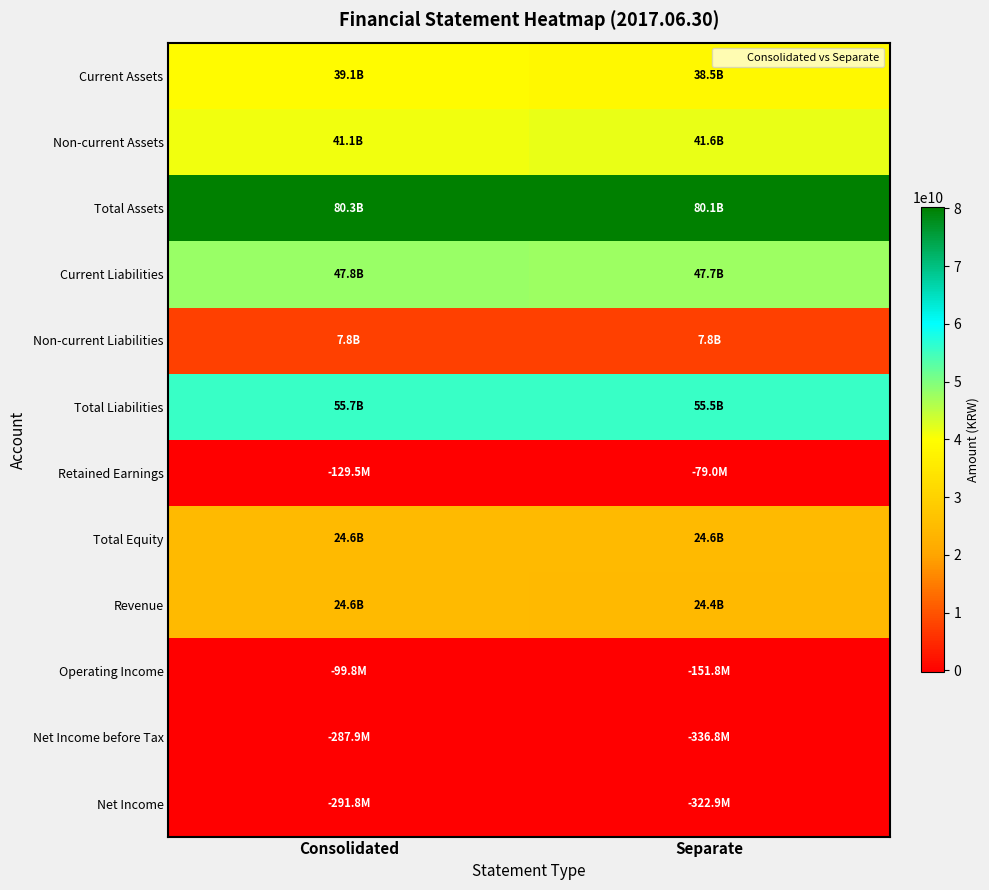

Reading right to left, extract all data points from this chart.

Current Assets: Separate=38520578725	Consolidated=39149561578
Non-current Assets: Separate=41596959278	Consolidated=41110755778
Total Assets: Separate=80117538003	Consolidated=80260317356
Current Liabilities: Separate=47654530795	Consolidated=47843794814
Non-current Liabilities: Separate=7830515007	Consolidated=7830515007
Total Liabilities: Separate=55485045802	Consolidated=55674309821
Retained Earnings: Separate=-78992666	Consolidated=-129495461
Total Equity: Separate=24632492201	Consolidated=24586007535
Revenue: Separate=24380708117	Consolidated=24609366451
Operating Income: Separate=-151758563	Consolidated=-99780297
Net Income before Tax: Separate=-336754179	Consolidated=-287938055
Net Income: Separate=-322855358	Consolidated=-291848259